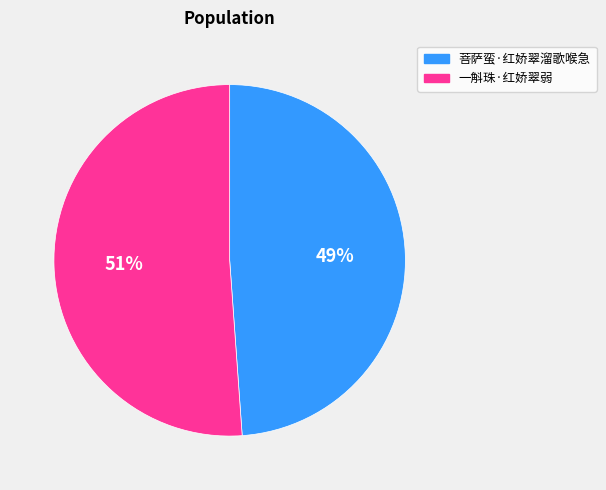

How many slices are in this pie chart?

2